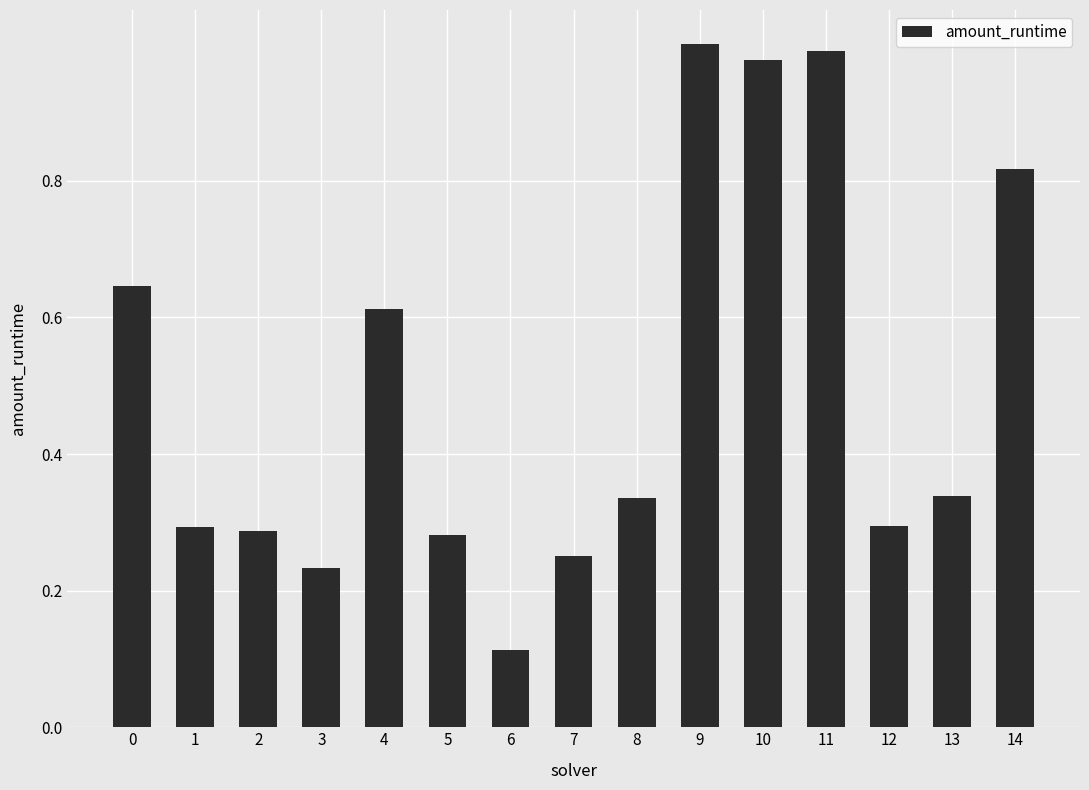

How many categories are shown in the chart?

15